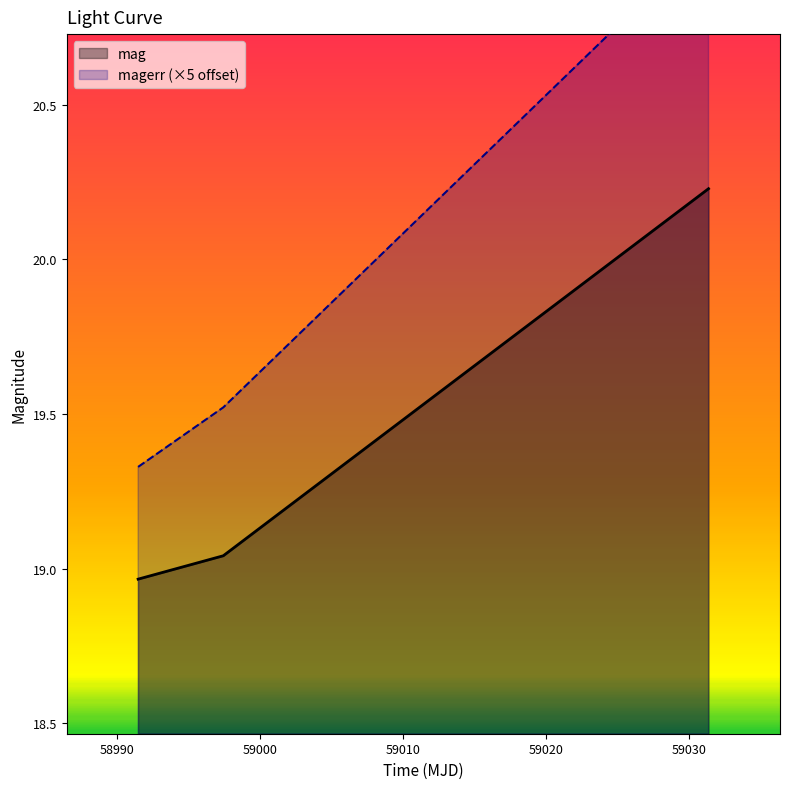

Is it true that mag equals 31.4 at 58991.45151619986?

False